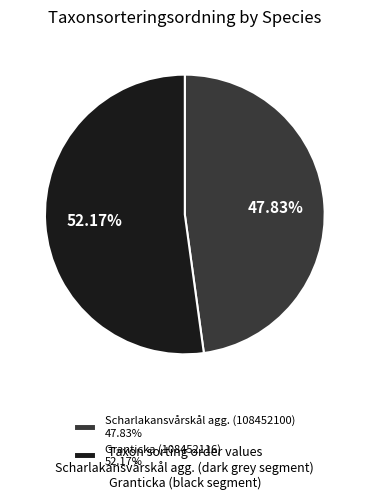

What is the majority slice?

Granticka